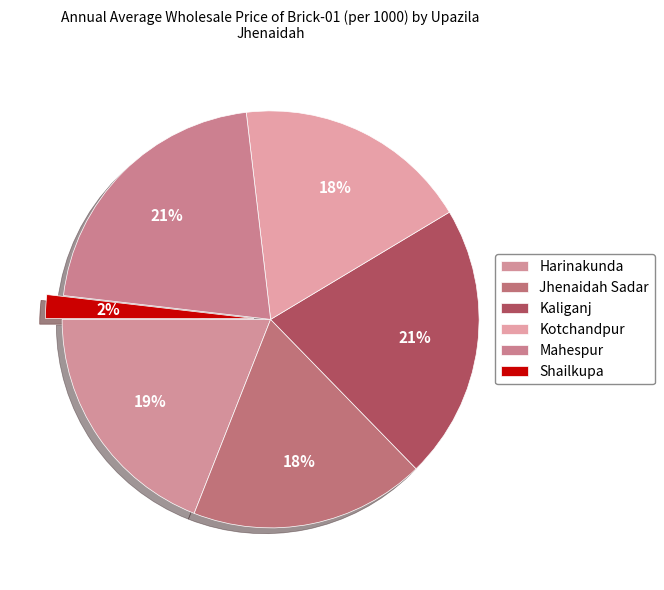

To the nearest percent, what is the difference between the largest and smallest slice percentages?

19%